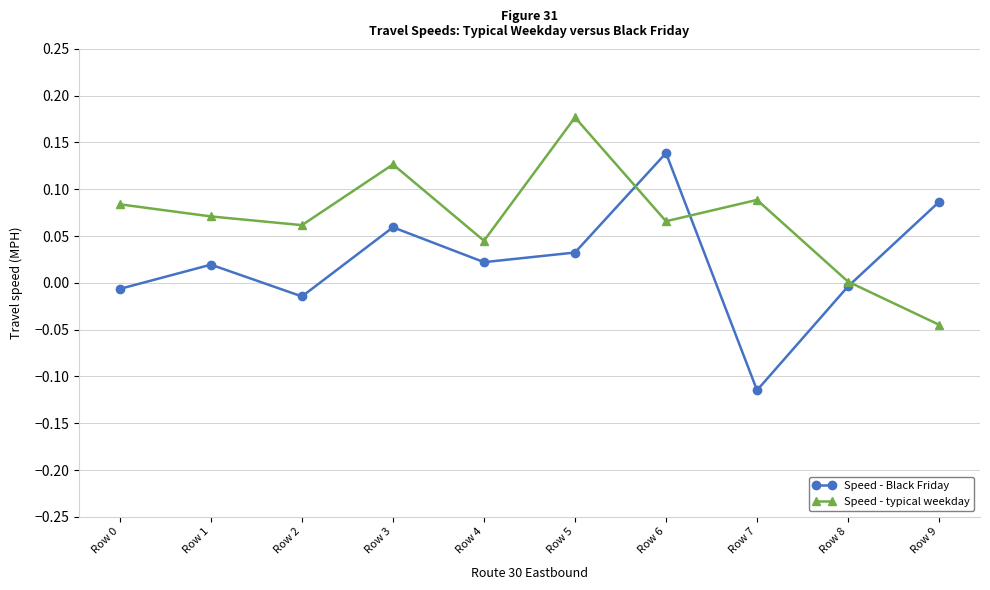

True or false: Speed - typical weekday has a value of 0.0 at Row 4.

True